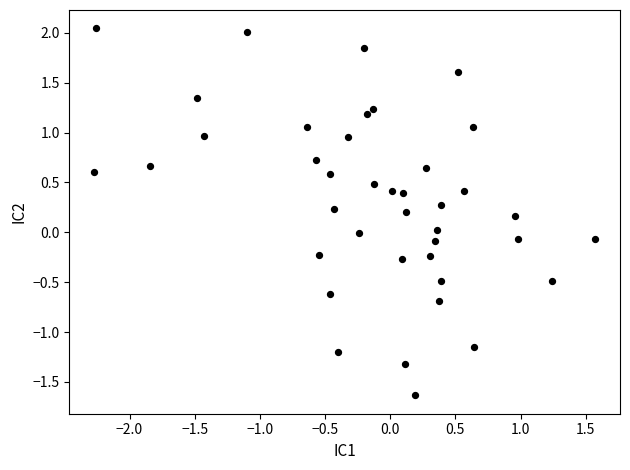

What is the range of Y values (max minus min)?

3.7